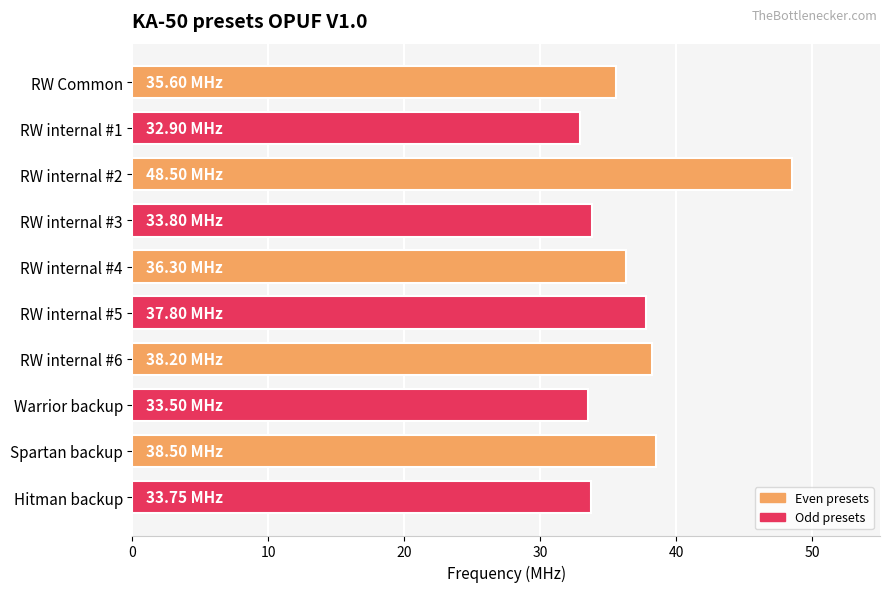

What is the label of the 10th bar from the bottom?

RW Common